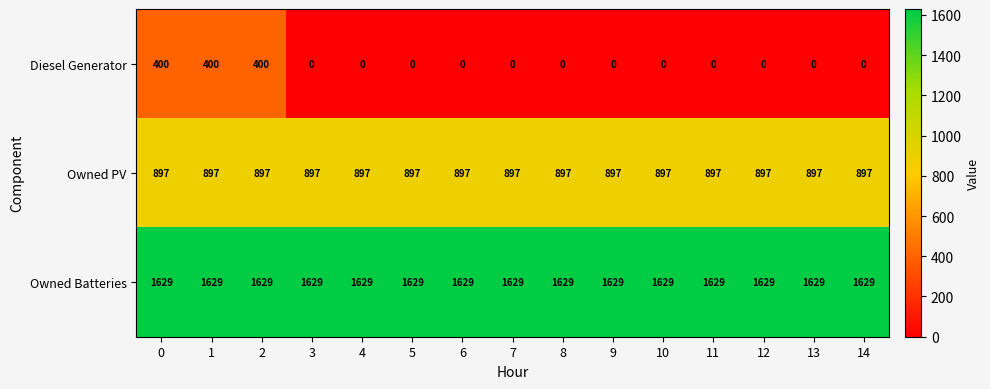

Which series has the largest range (max minus min)?

Diesel Generator